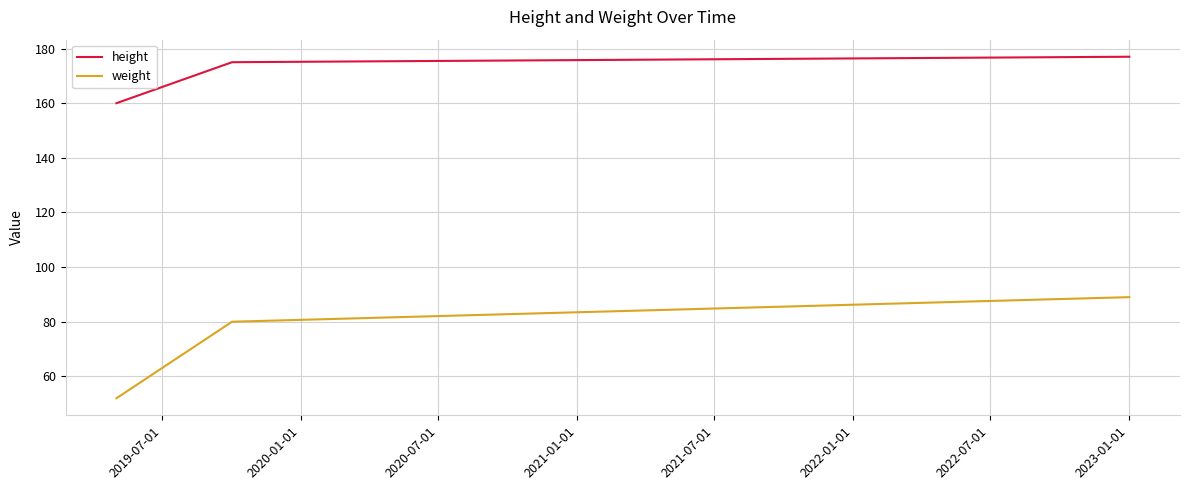

What is the minimum value for weight?

52